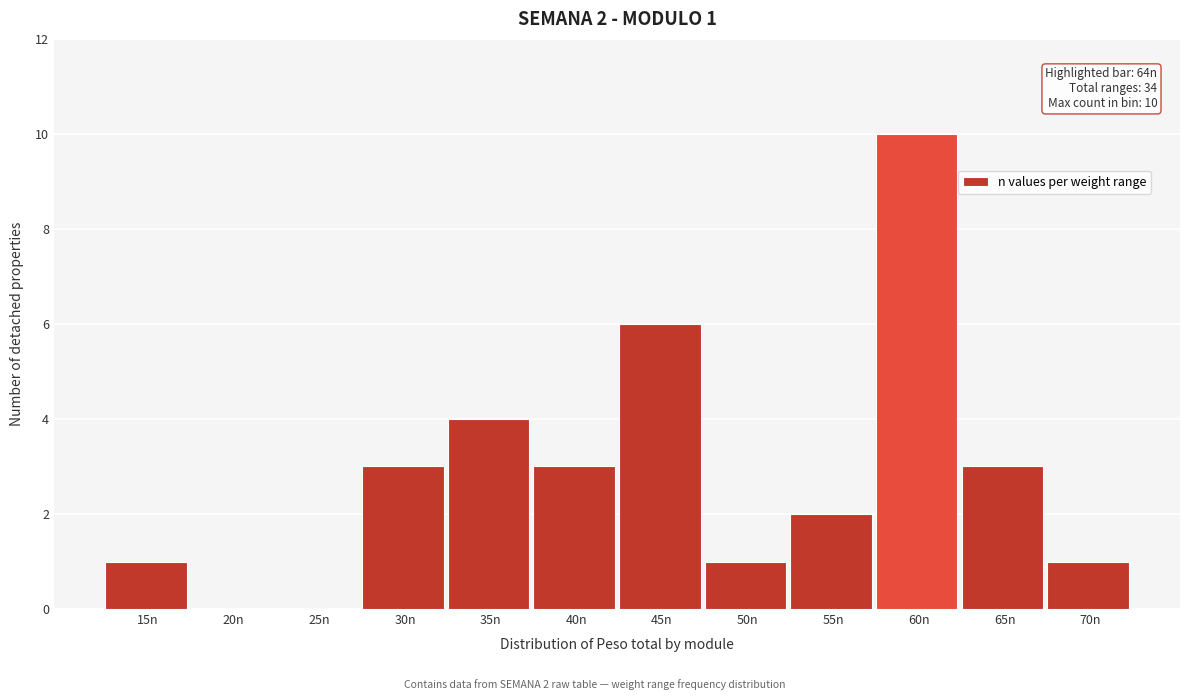

Reading left to right, what are all the values shown in this chart?

15n=1	20n=0	25n=0	30n=3	35n=4	40n=3	45n=6	50n=1	55n=2	60n=10	65n=3	70n=1